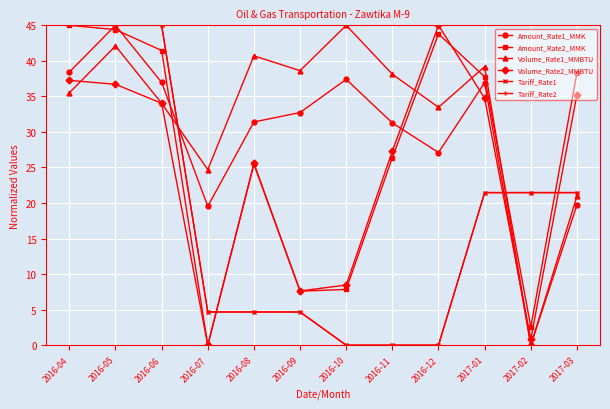

How many values in the Tariff_Rate1 series are below 21?

6